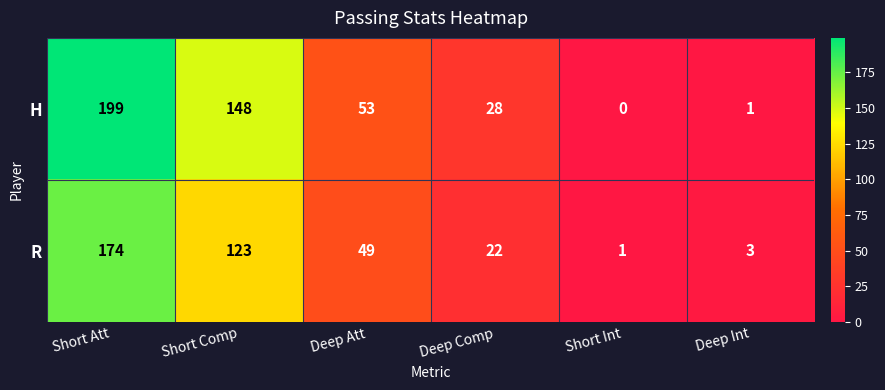

Is it true that R equals 282 at Short Att?

False